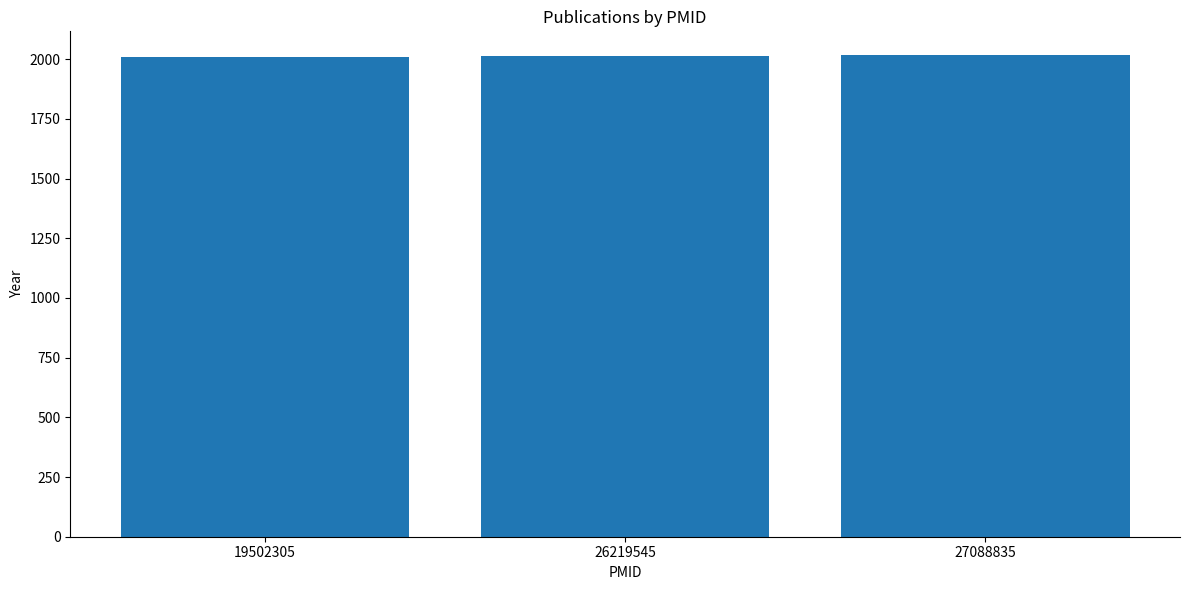

What value does the data have at 27088835?

2016